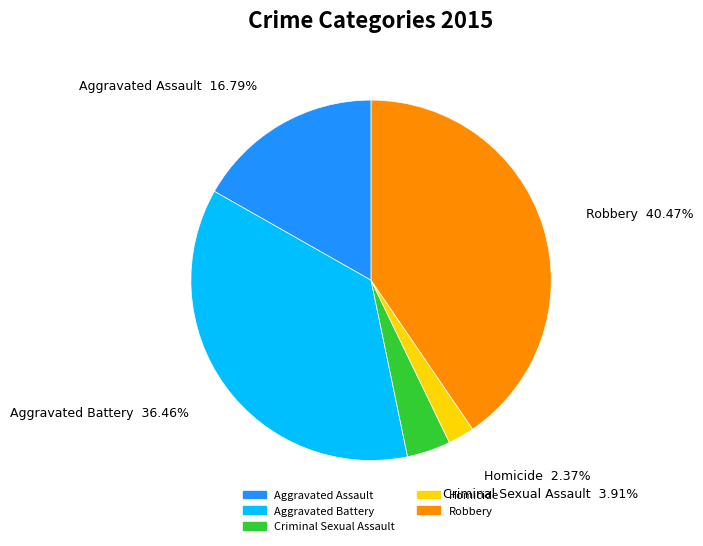

How many slices are in this pie chart?

5